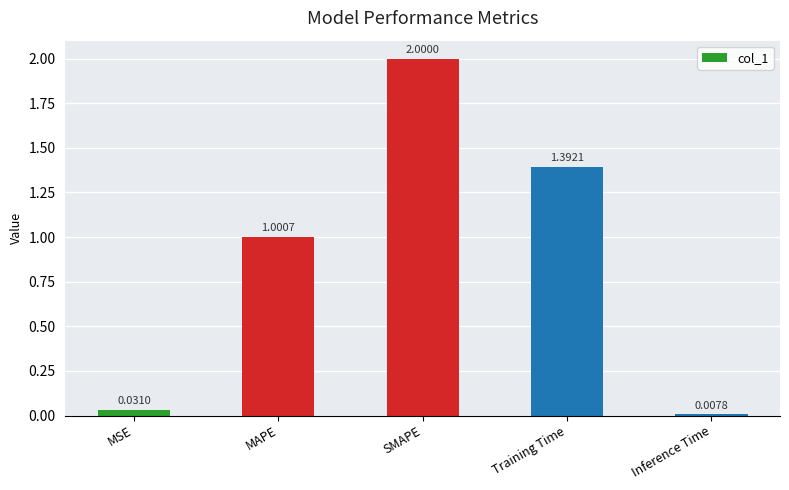

Are the bars grouped side by side (vs. stacked)?

No